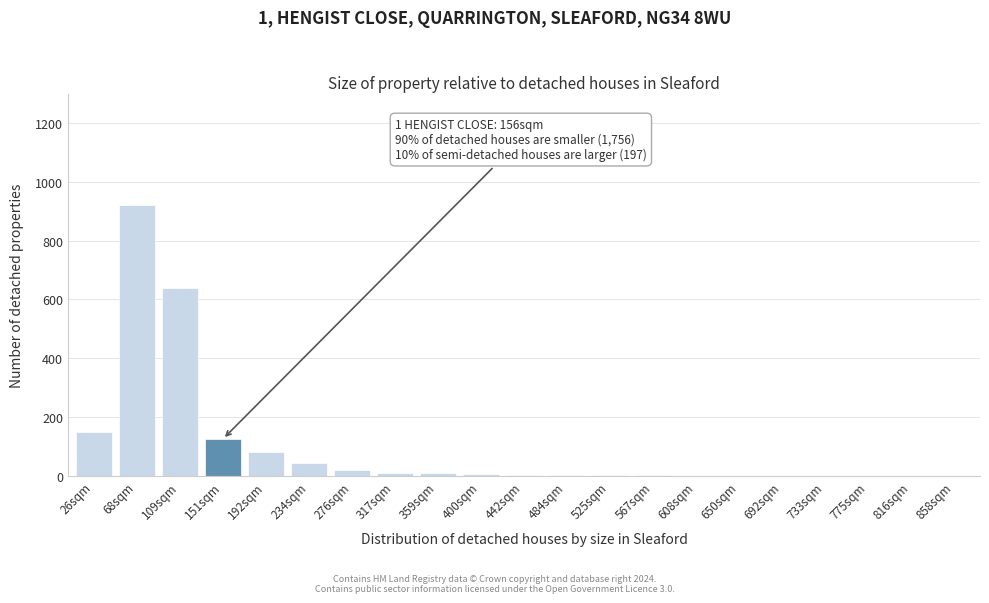

What is the sum of all values?

2020